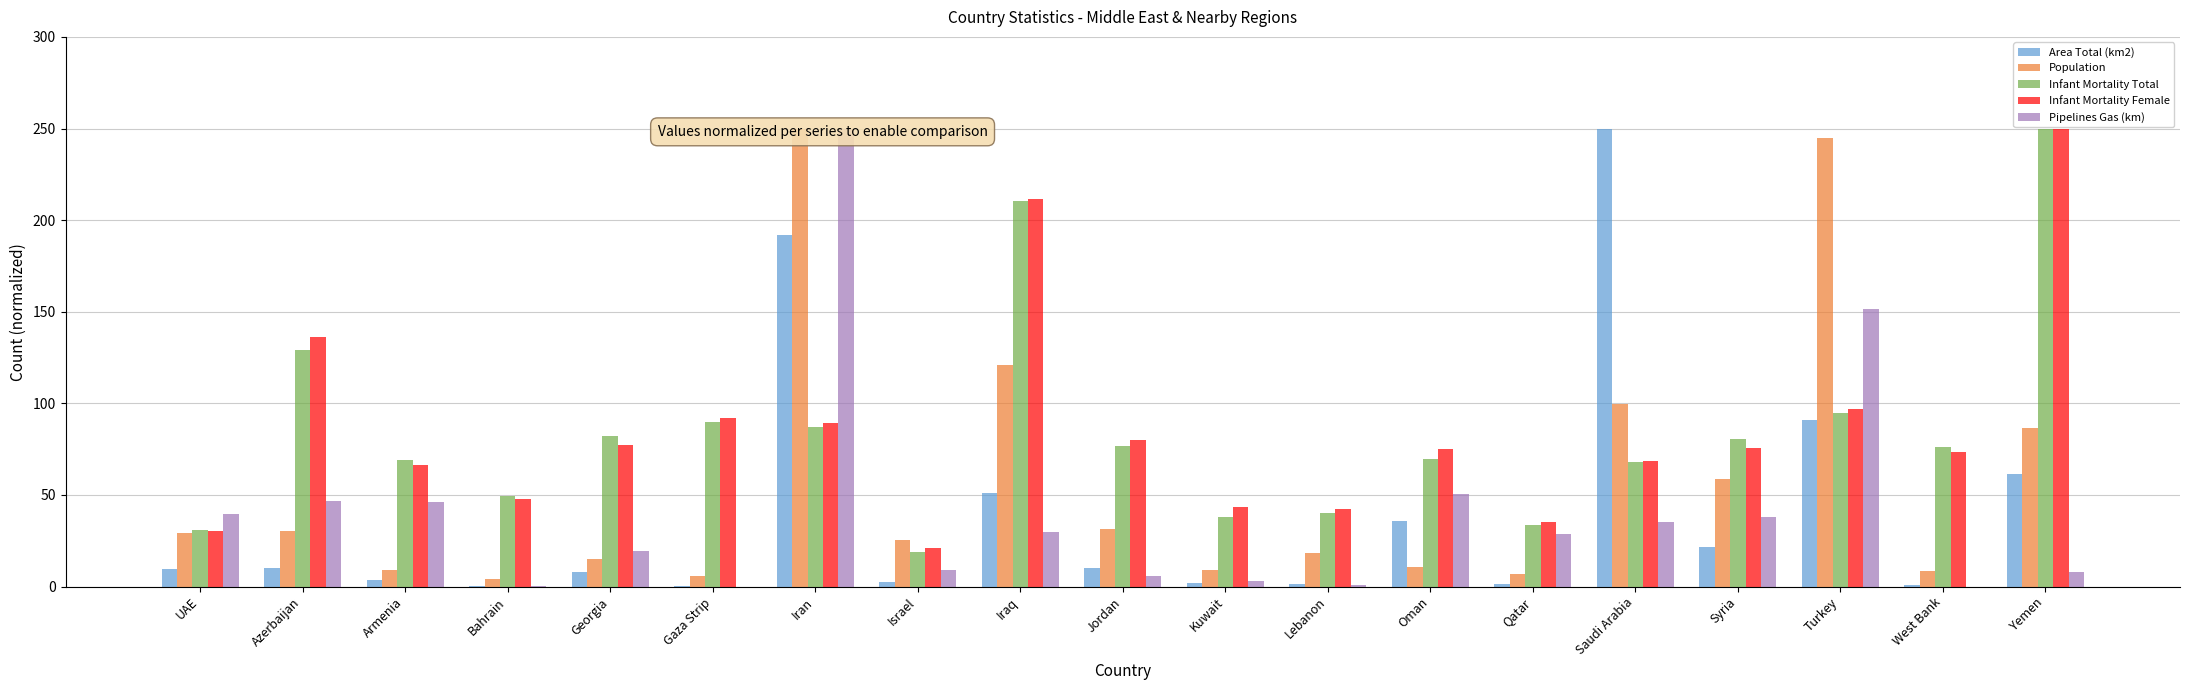

What is the total value across all series at Qatar?

106.0